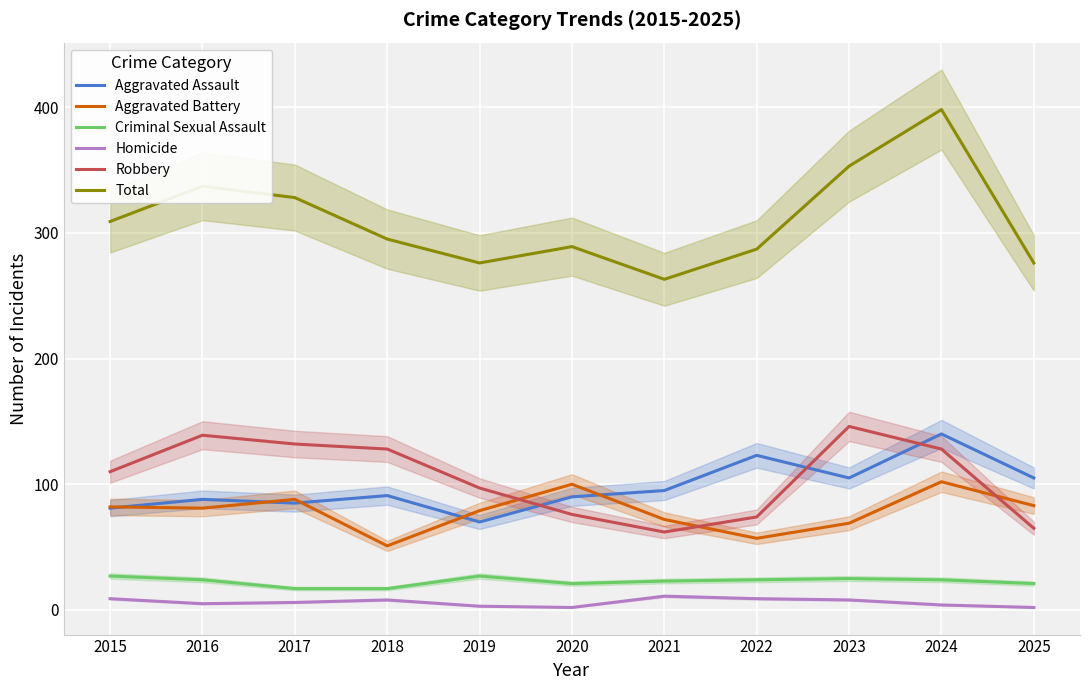

How many values in the Criminal Sexual Assault series are below 24?

5